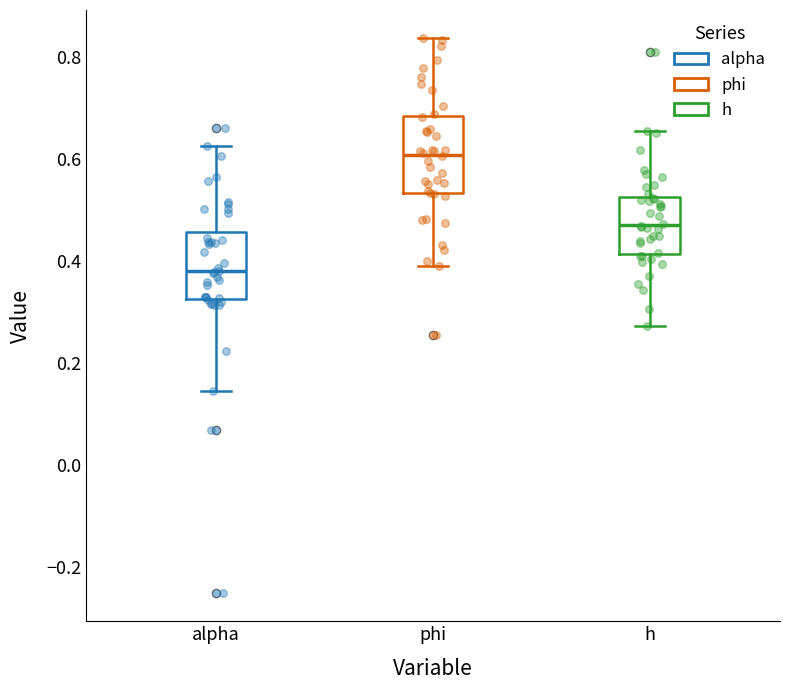

Which box's median line is the lowest?

alpha